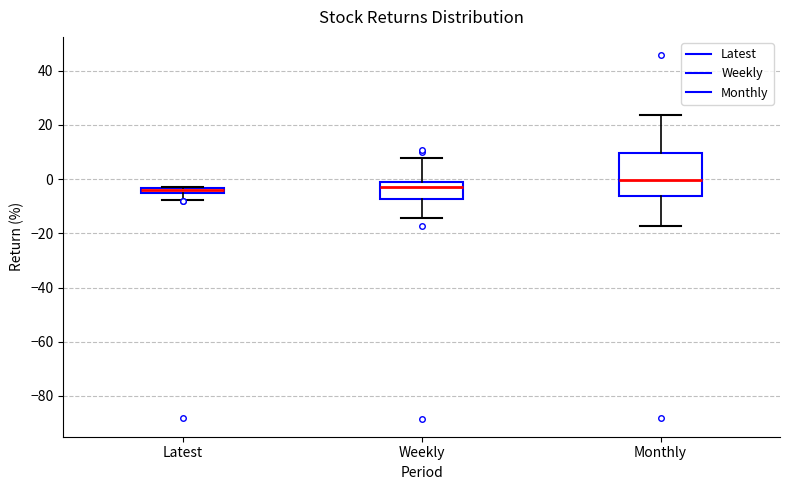

Which box is the tallest, from its lower edge to its upper edge?

Monthly